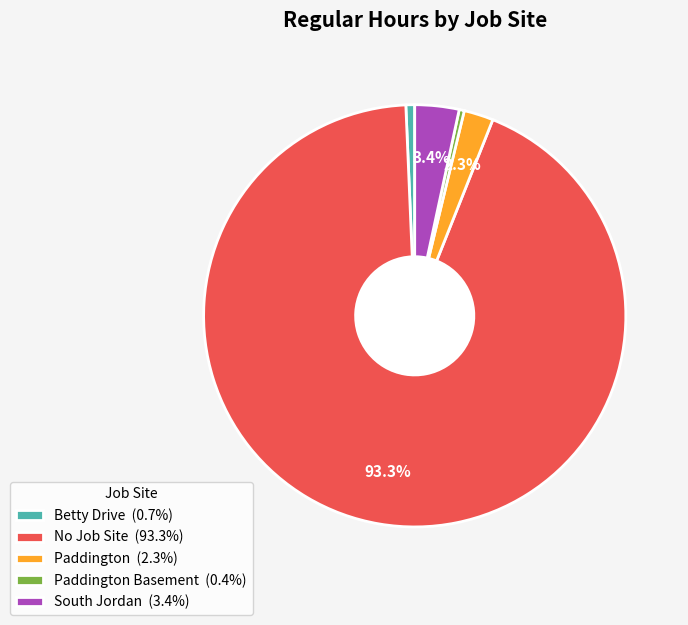

Is Paddington Basement (0.4%) the majority of the pie?

No